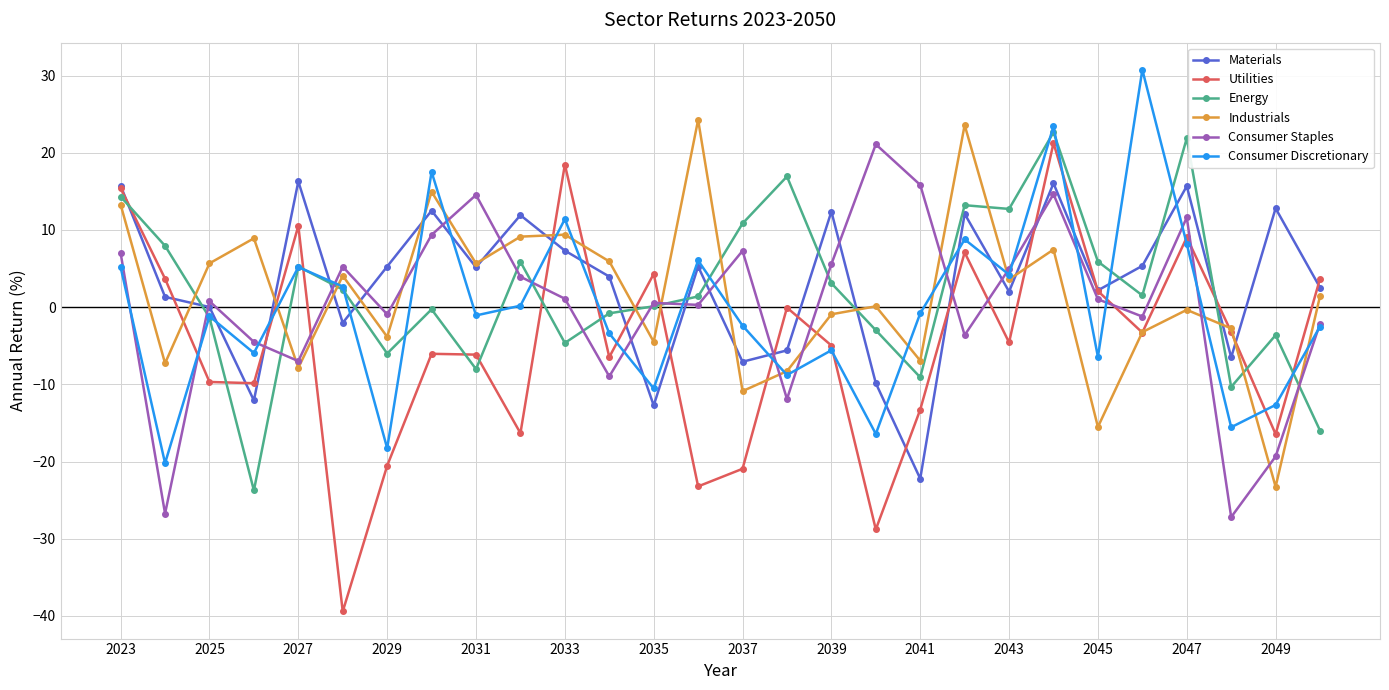

Which series has the largest total across all categories?

Materials